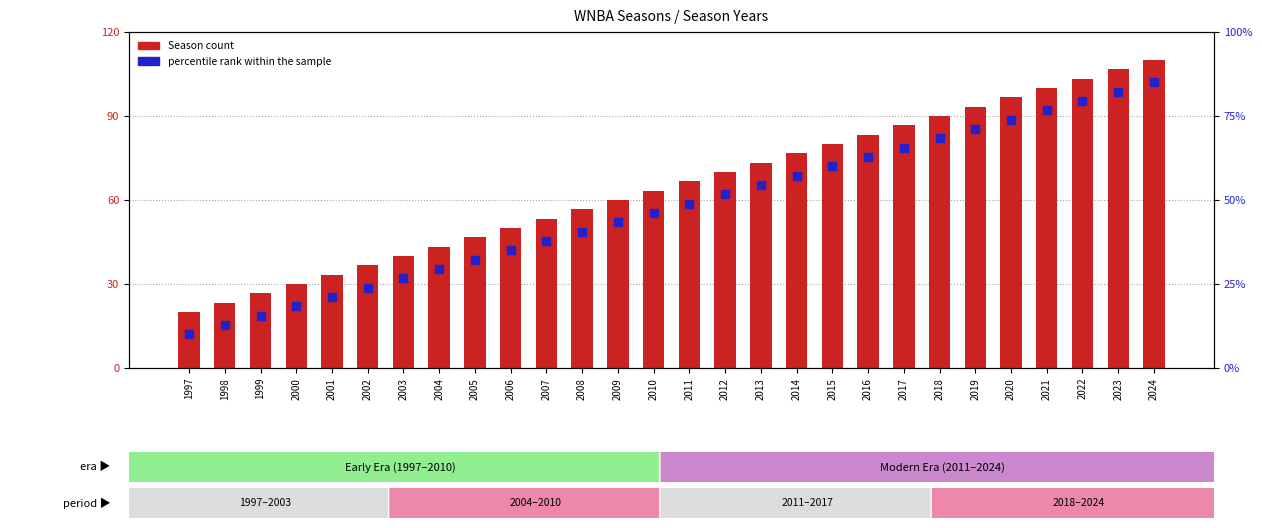

At how many categories does at least one series exceed 21?

27